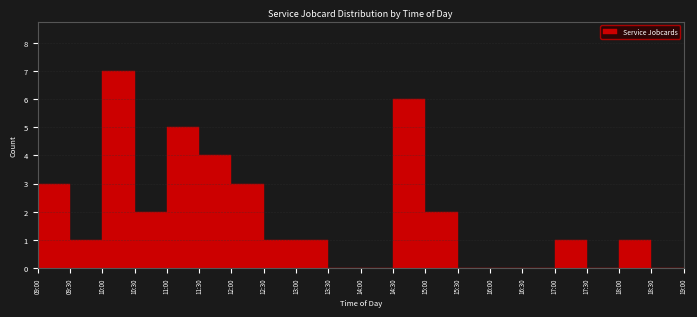

Reading left to right, extract all data points from this chart.

09:00=3	09:30=1	10:00=7	10:30=2	11:00=5	11:30=4	12:00=3	12:30=1	13:00=1	13:30=0	14:00=0	14:30=6	15:00=2	15:30=0	16:00=0	16:30=0	17:00=1	17:30=0	18:00=1	18:30=0